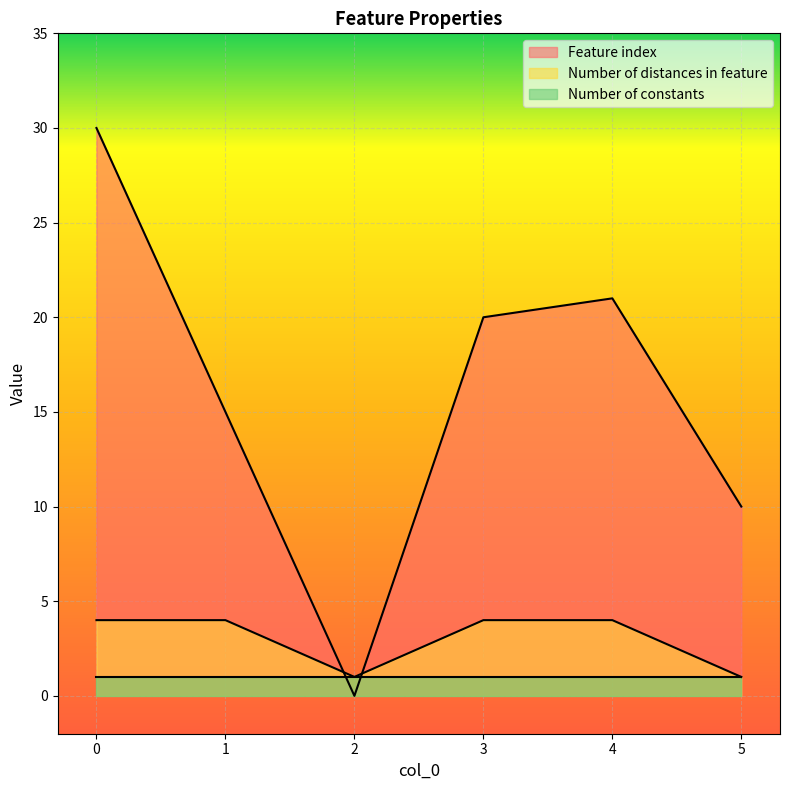

Which series has the largest range (max minus min)?

Feature index